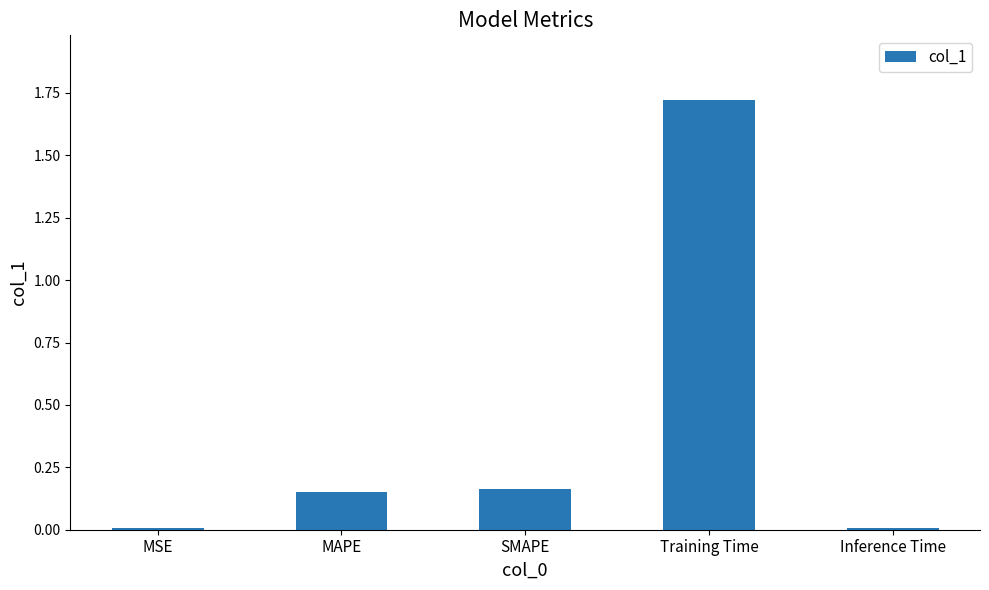

How many bars are there in total?

5